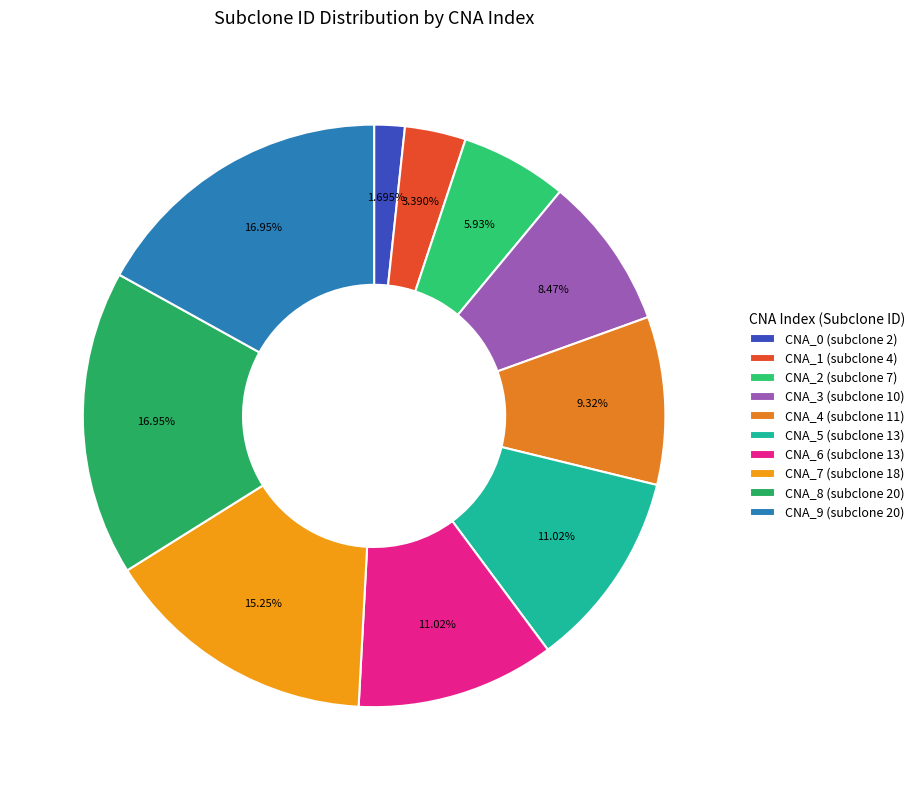

Which slice is the smallest?

CNA_0